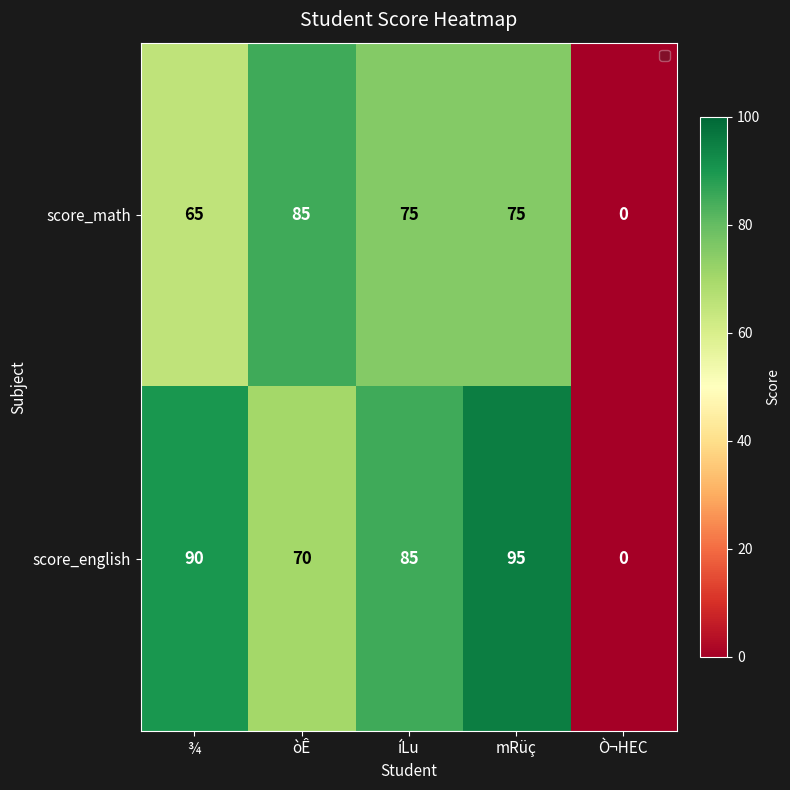

Rank the series by their maximum value, from lowest to highest.

score_math, score_english